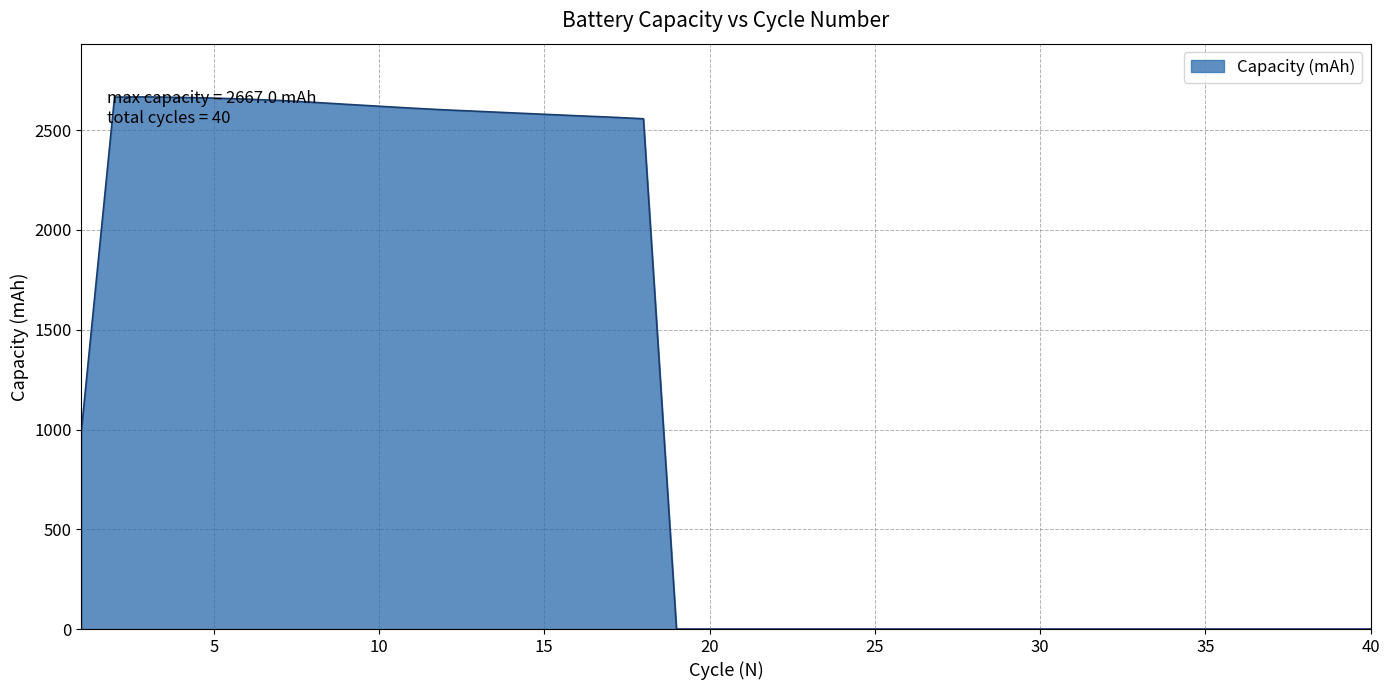

What is the value of the 13th point from the left?

2594.6